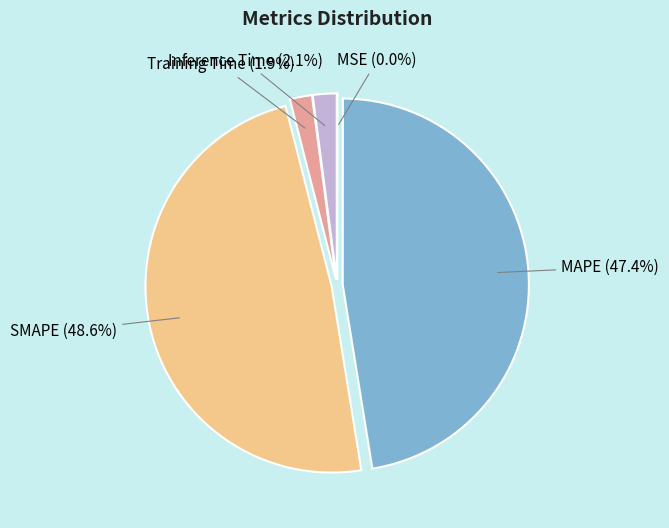

To the nearest percent, what is the combined percentage of SMAPE and Inference Time?

51%